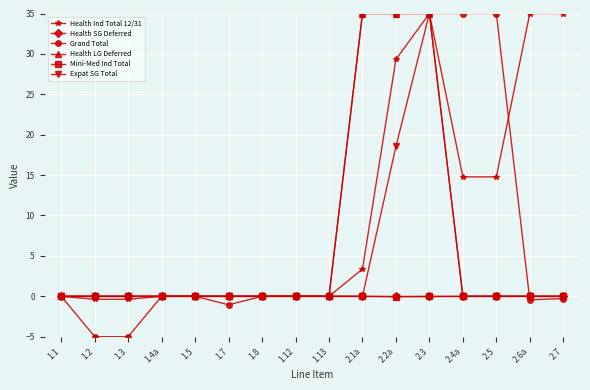

What is the maximum value for Expat SG Total?

35.0